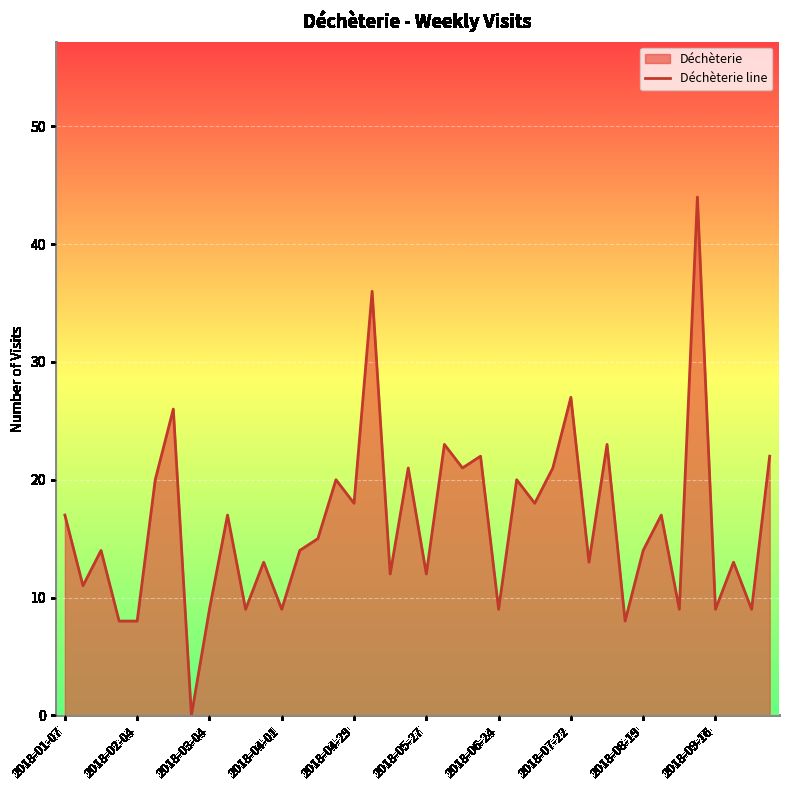

Reading left to right, list all the values displayed in this chart.

17	11	14	8	8	20	26	0	9	17	9	13	9	14	15	20	18	36	12	21	12	23	21	22	9	20	18	21	27	13	23	8	14	17	9	44	9	13	9	22